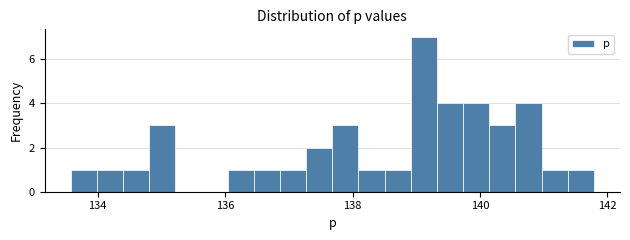

Around what value on the x-axis is the tallest bar? Give the approximate position of its centre, as read against the axis.

139.2